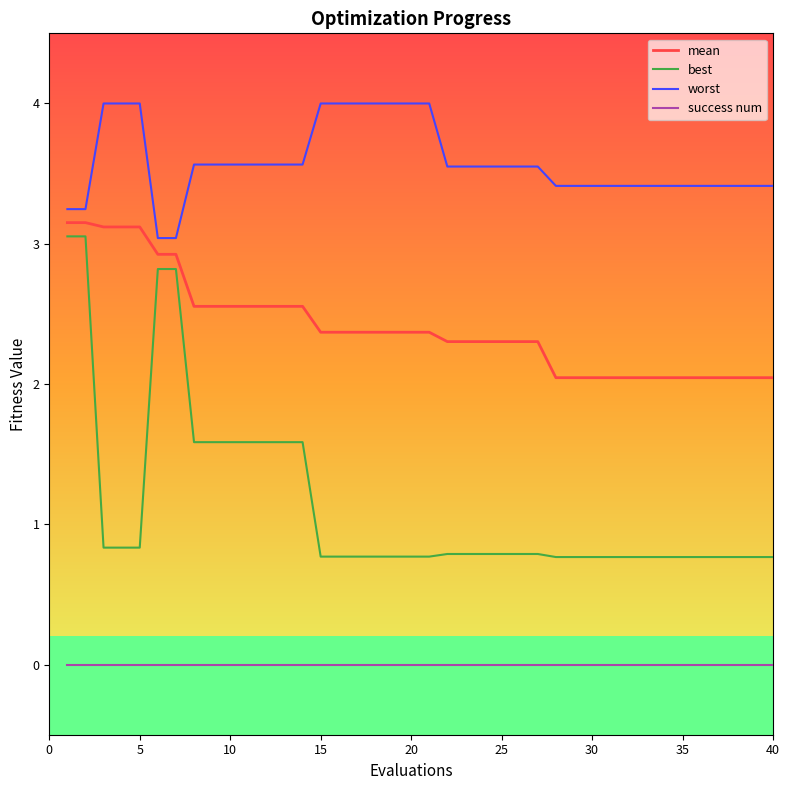

What is the highest value of the best series?

3.1